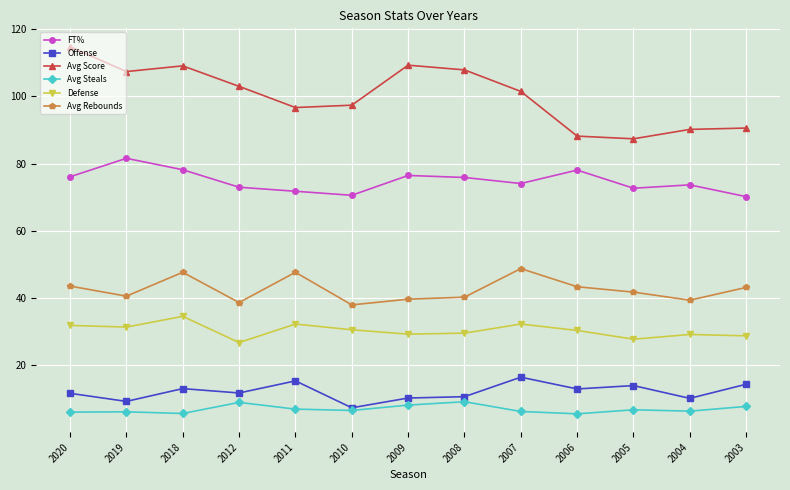

The value of FT% at 2020 is 76.1. True or false?

True